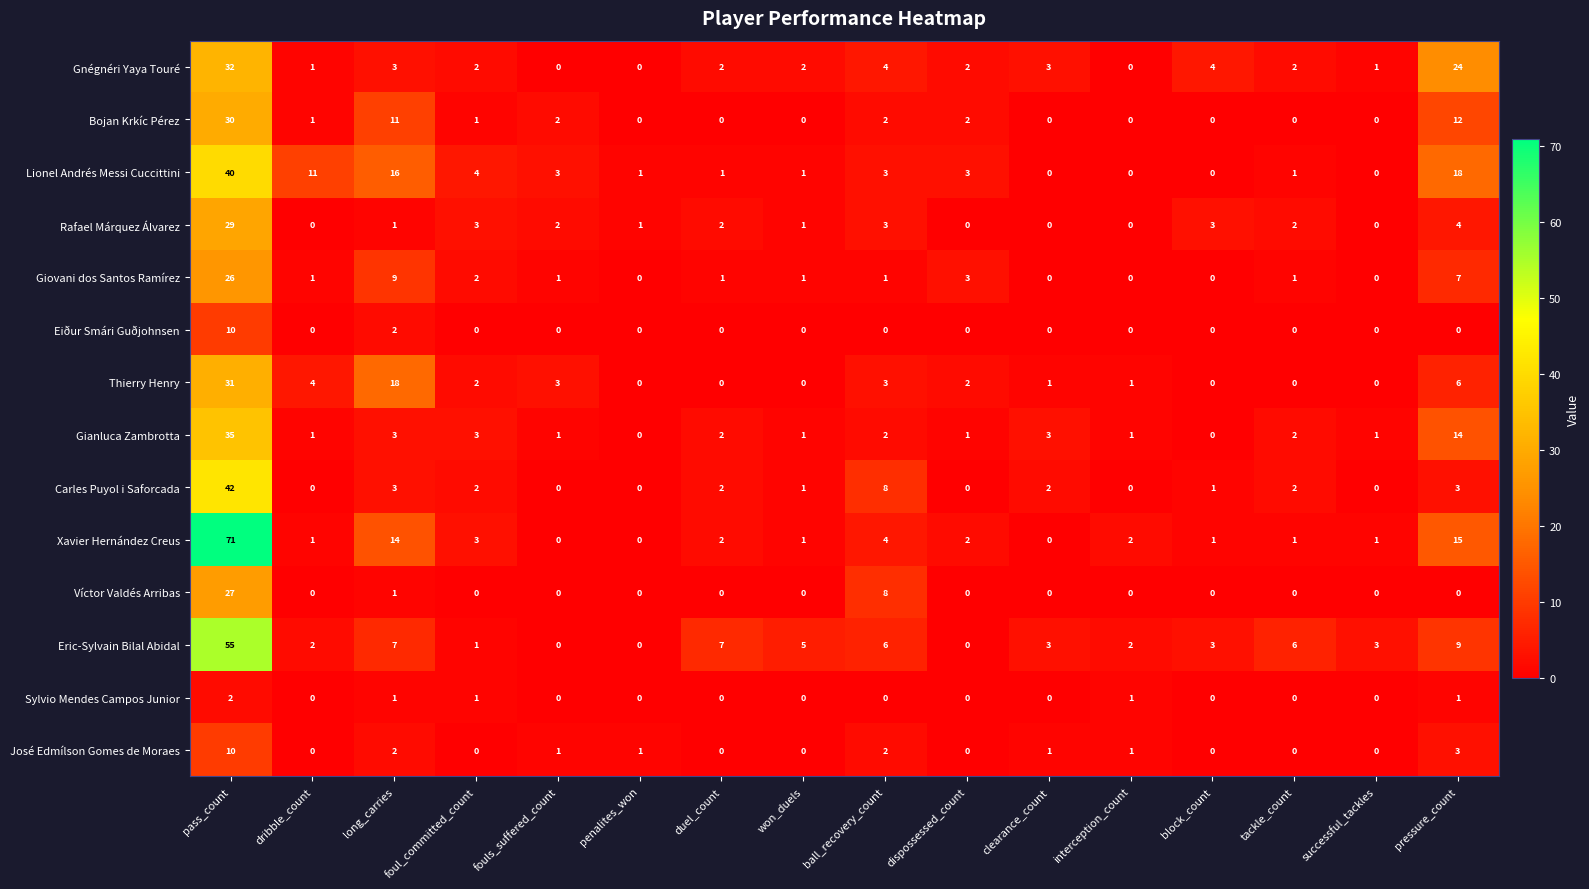

Which series has the largest range (max minus min)?

Xavier Hernández Creus